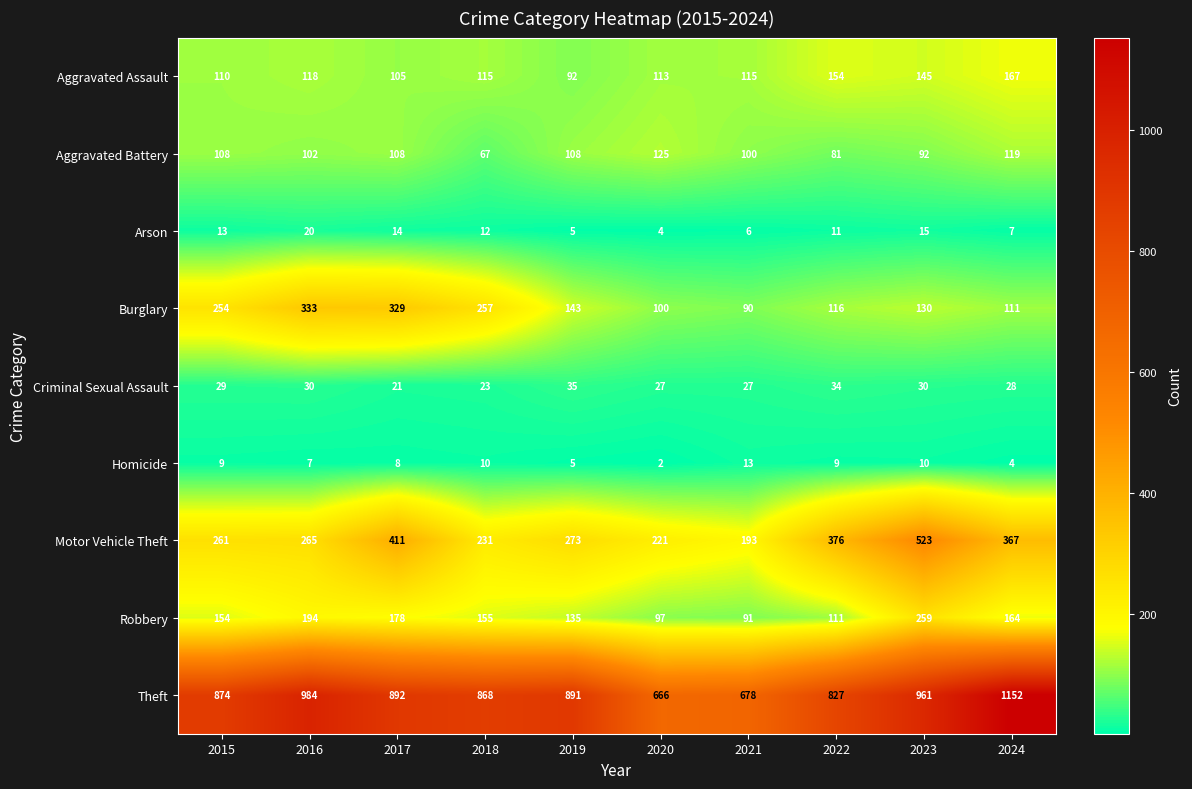

At 2020, list the series in order from smallest to largest.

Homicide, Arson, Criminal Sexual Assault, Robbery, Burglary, Aggravated Assault, Aggravated Battery, Motor Vehicle Theft, Theft